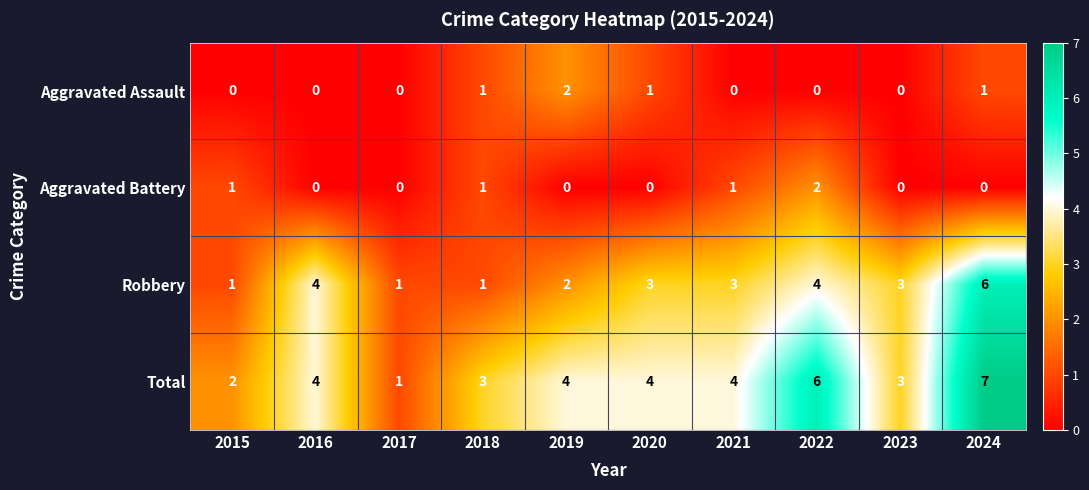

What is the spread (max minus min) of values at 2019?

4